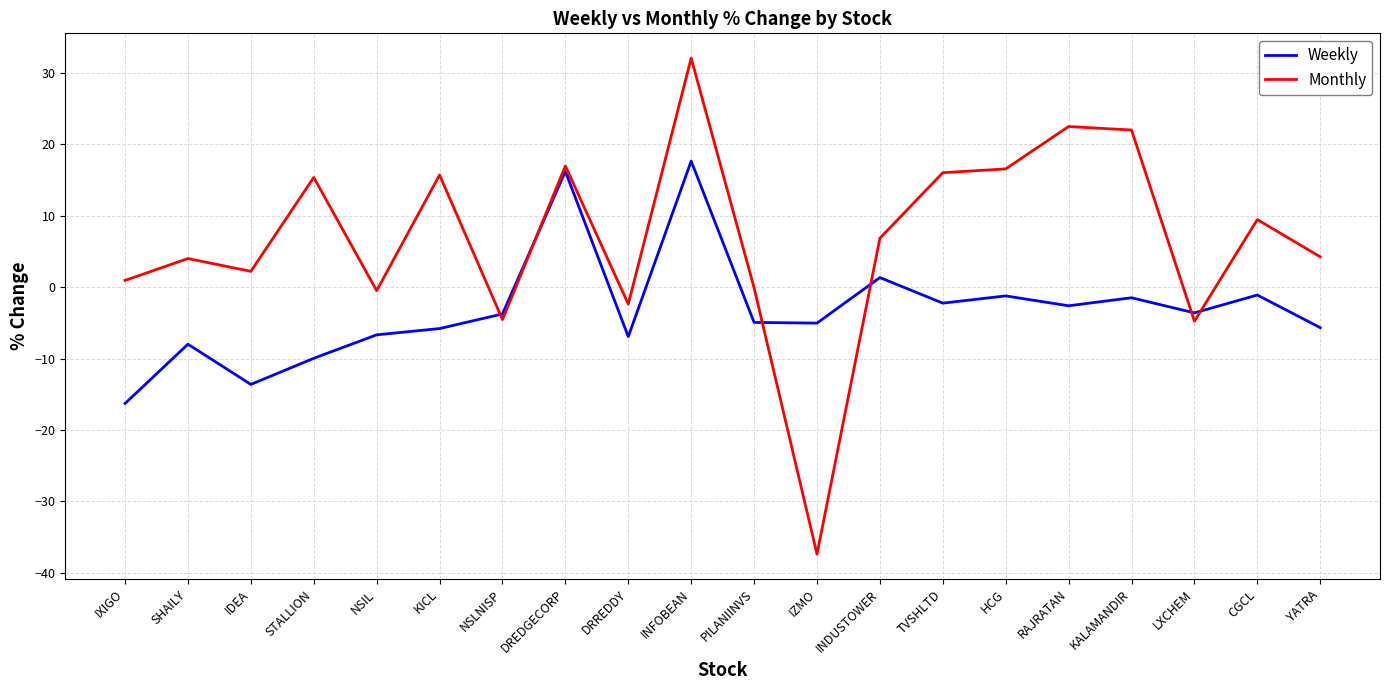

Where does the Weekly series first go above -3?

DREDGECORP